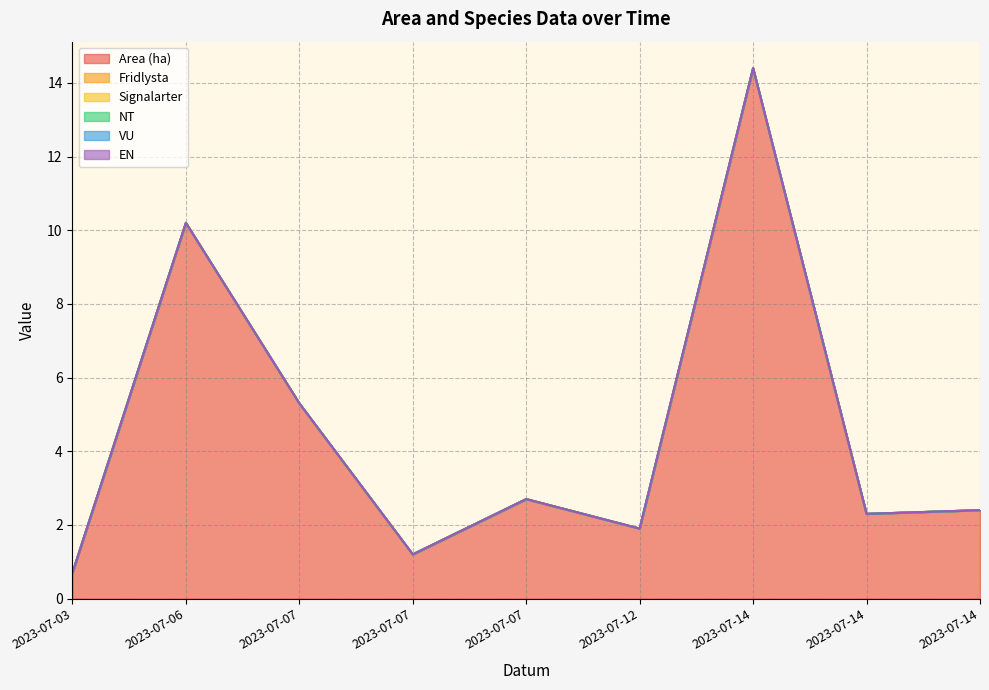

Rank the series by their maximum value, from lowest to highest.

Fridlysta, Signalarter, NT, VU, EN, Area (ha)